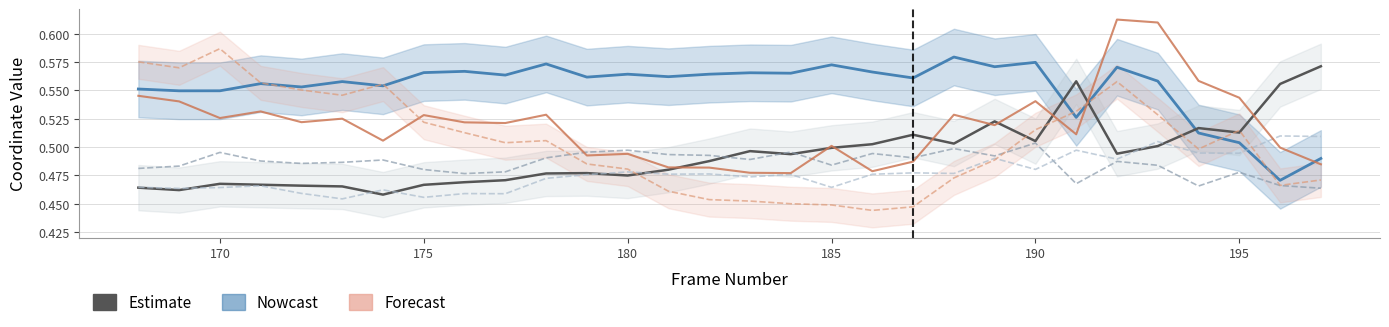

Which series has the largest total across all categories?

x6 (Nowcast)